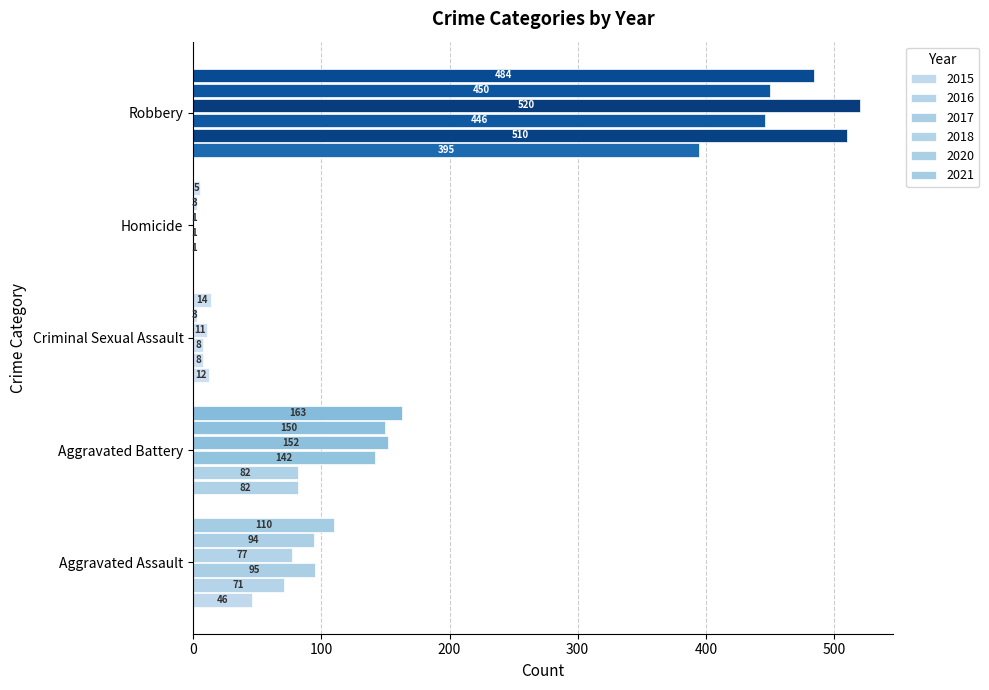

How many distinct data groups are displayed?

6